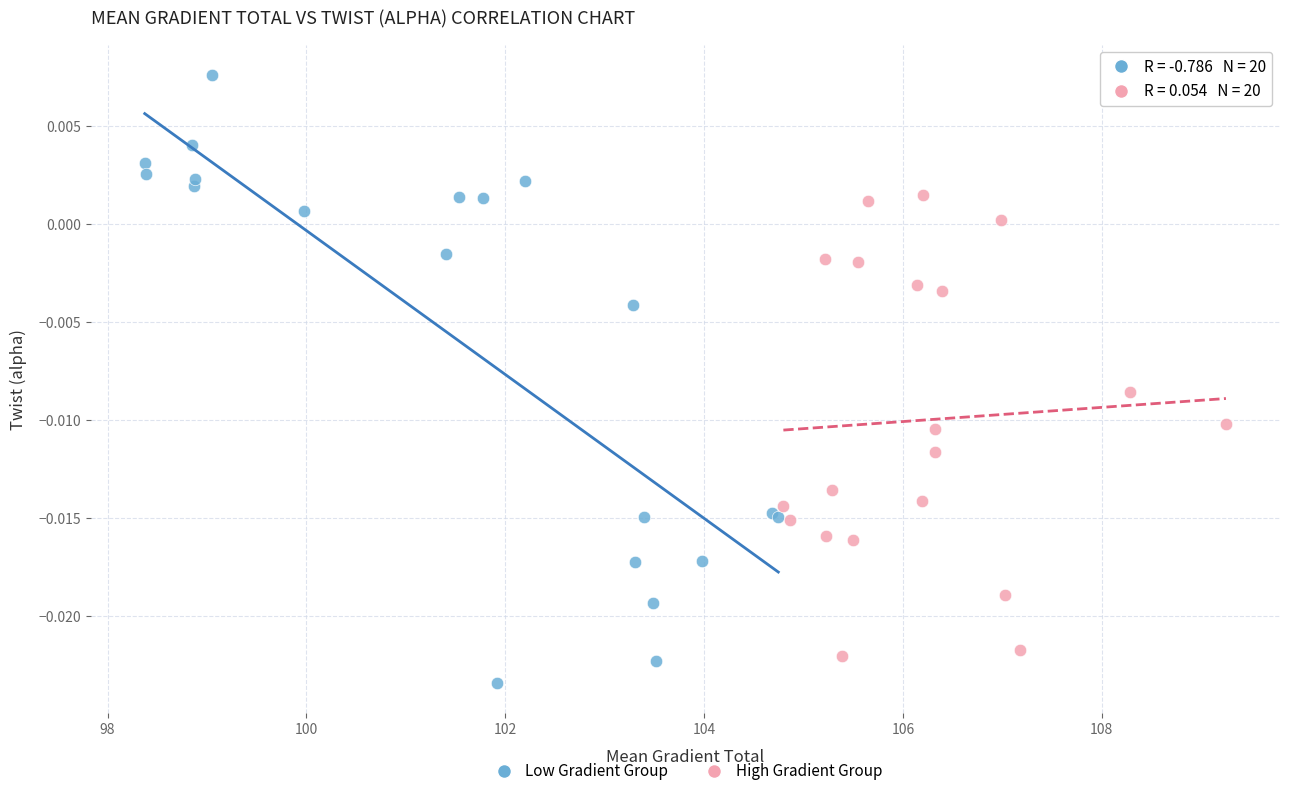

Which series has the widest spread of Y values?

Low Gradient Group